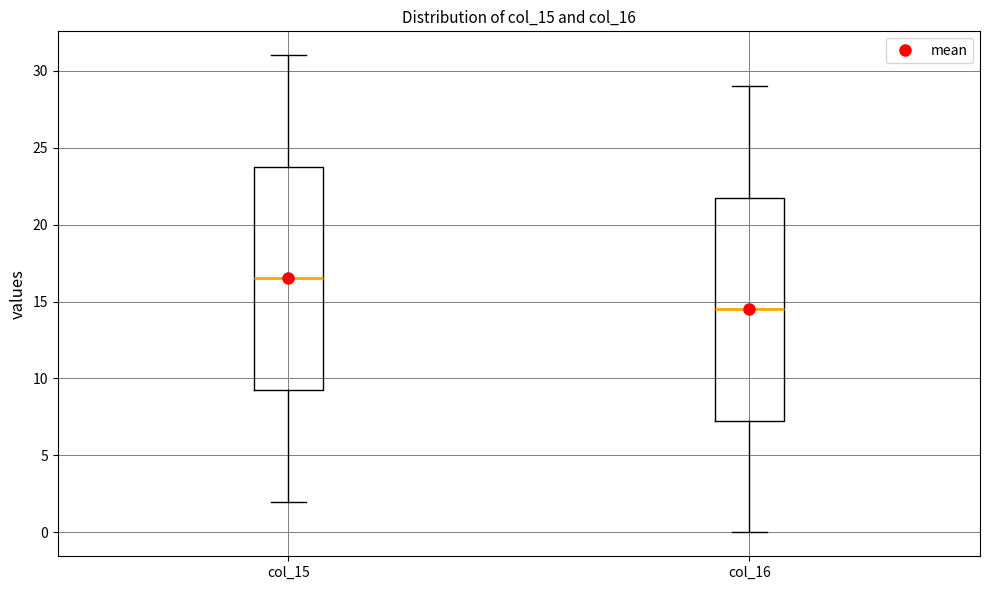

Reading left to right, transcribe this box plot: for each box, give where its median line is, the range the box spans, and where its two whiskers end, as read against the y-axis. The values are not printed on the chart, so give them approximately, as read against the axis.

col_15: median 16.5, box 9.5 to 24.0, whiskers 2.0 to 31.0
col_16: median 14.5, box 7.5 to 22.0, whiskers 0.0 to 29.0